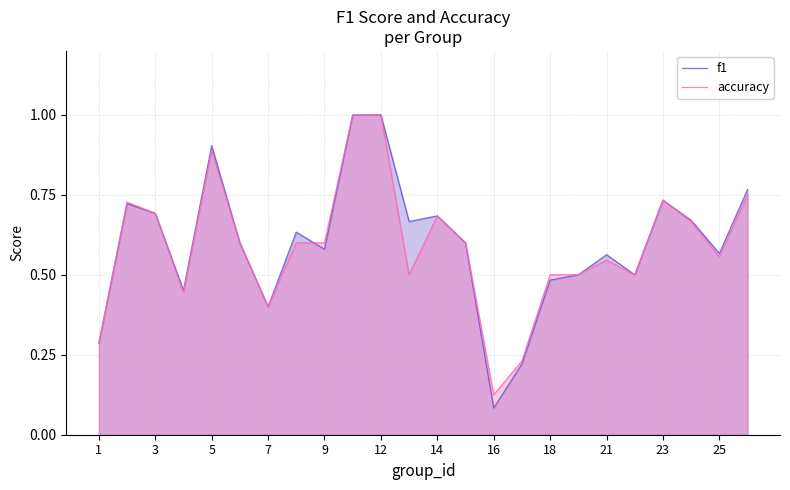

True or false: f1 has more than 2 interior local peaks.

True